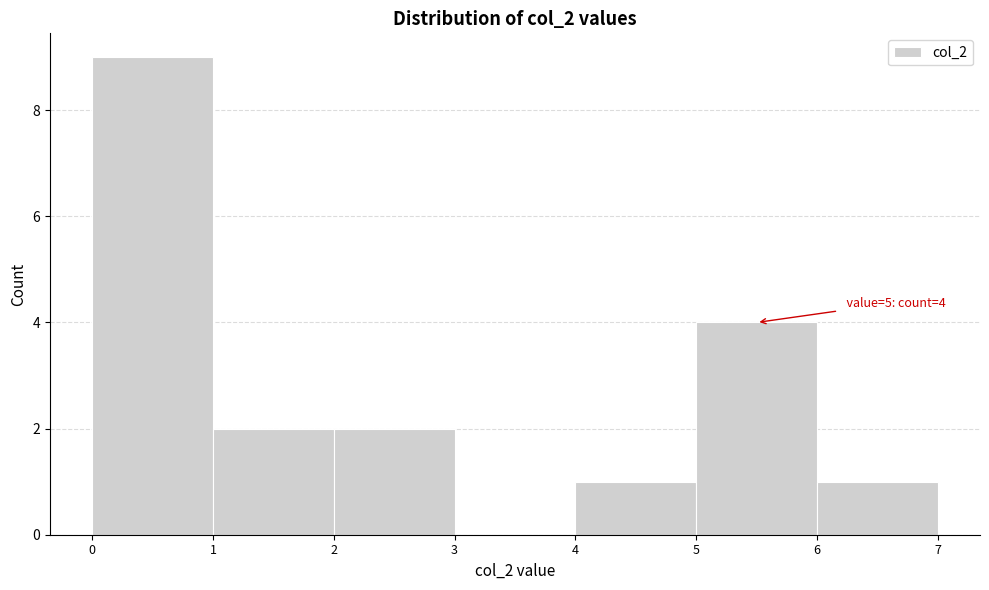

Over which range of the x-axis is the bar tallest?

0 to 1